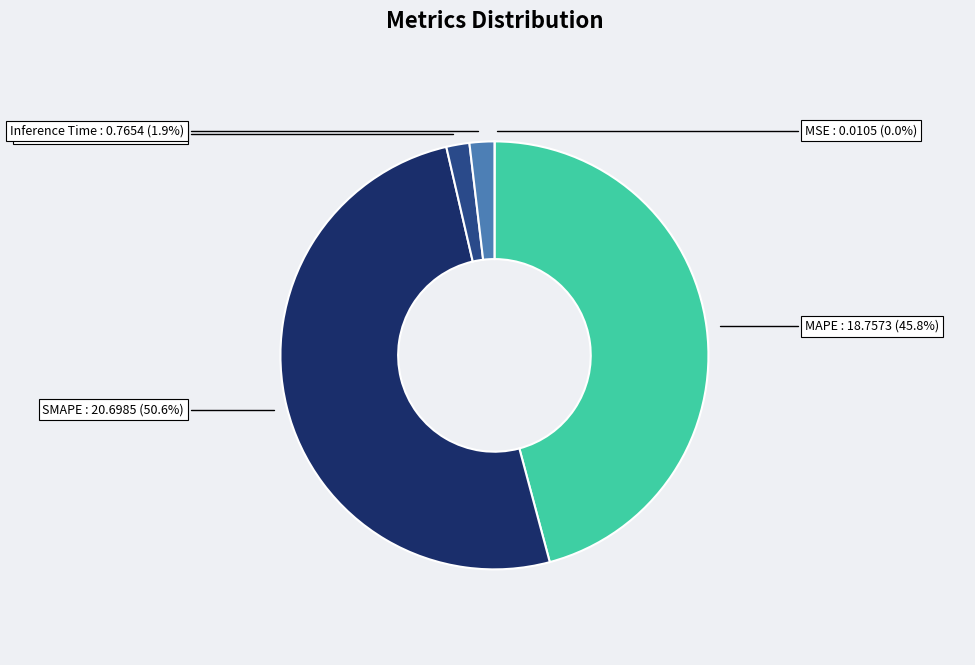

Which category accounts for the majority?

SMAPE